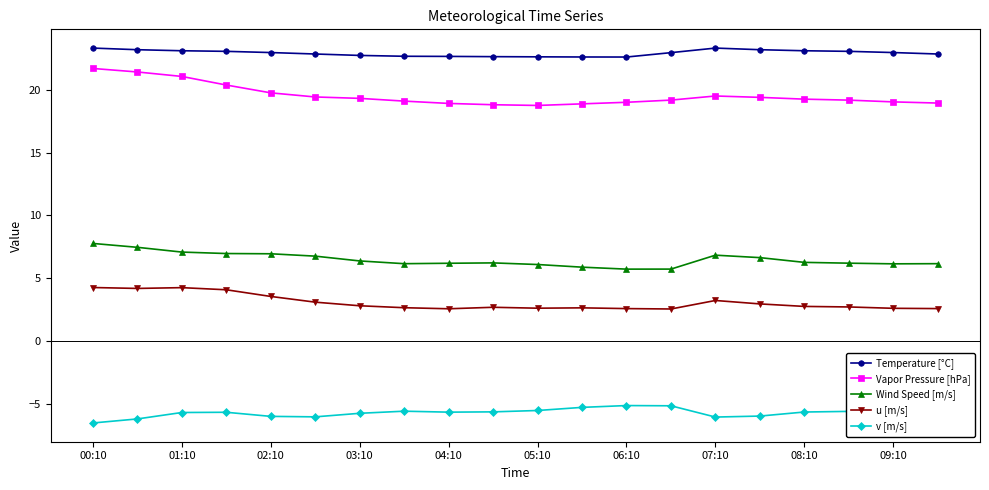

List the series in order of their peak value, lowest first.

v [m/s], u [m/s], Wind Speed [m/s], Vapor Pressure [hPa], Temperature [°C]